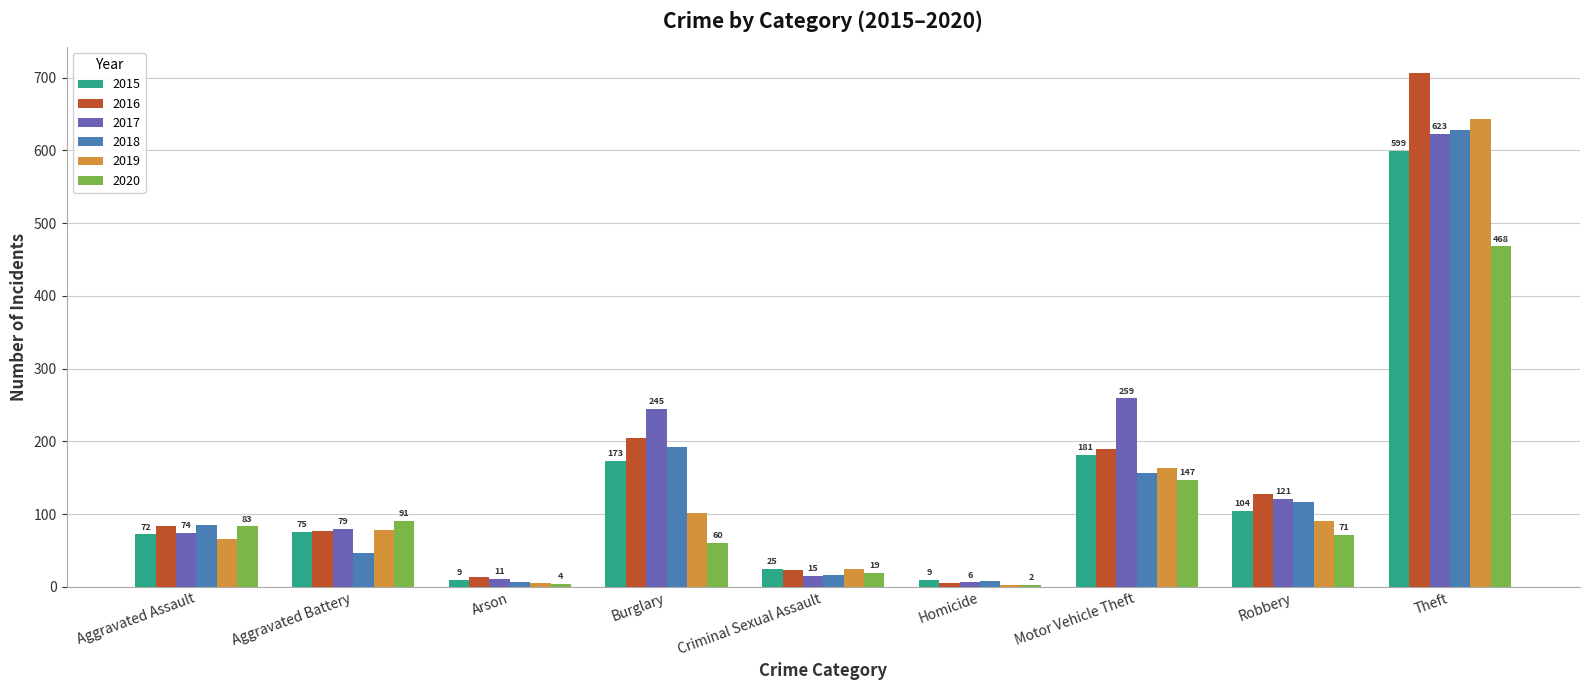

How many distinct data groups are displayed?

6